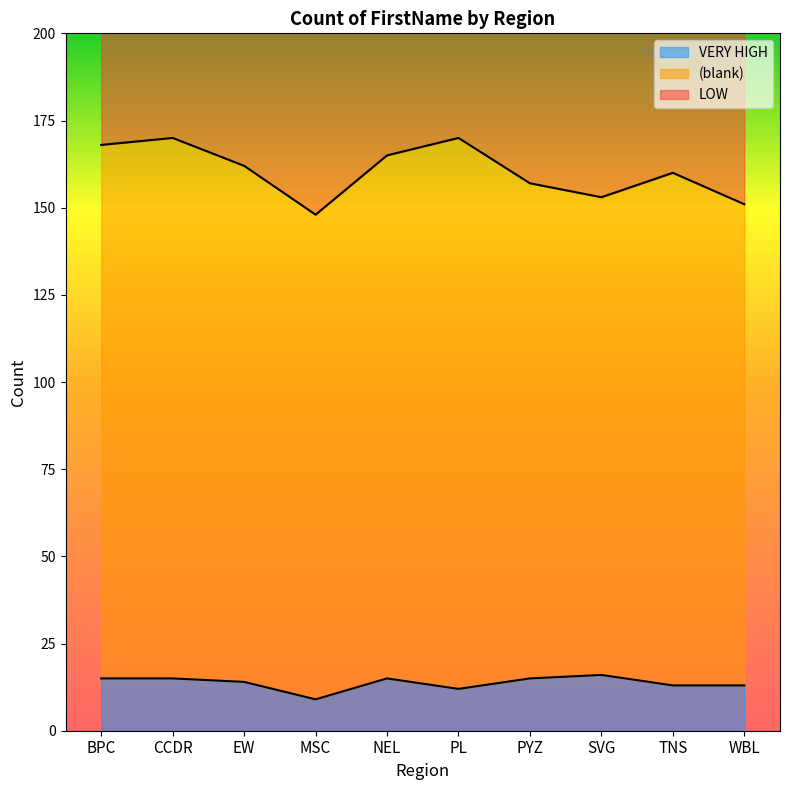

True or false: VERY HIGH has a value of 8 at EW.

False